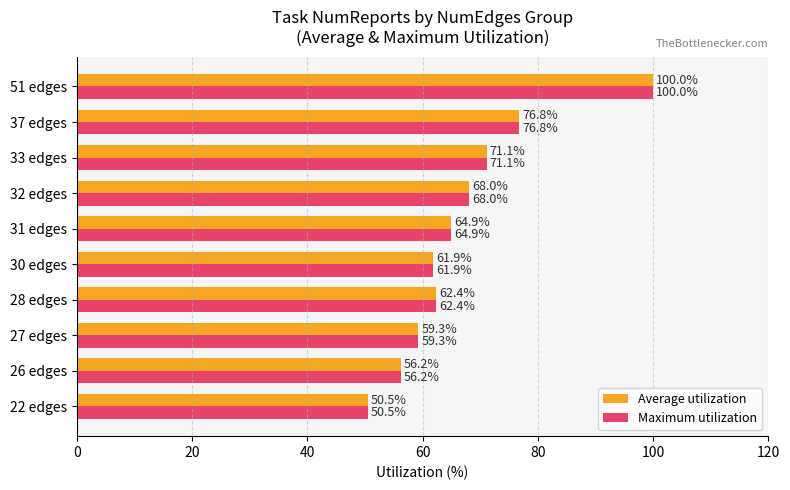

What is the average value of the Maximum utilization series?

67.1